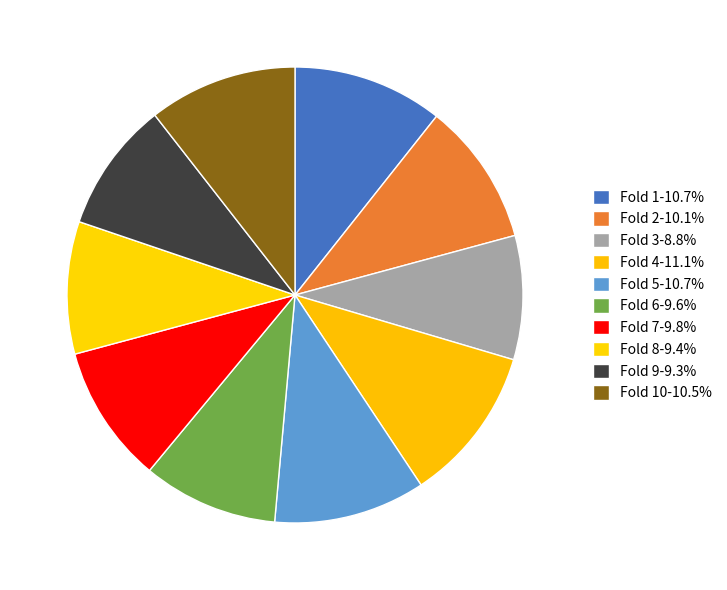

Count the number of slices in the pie.

10